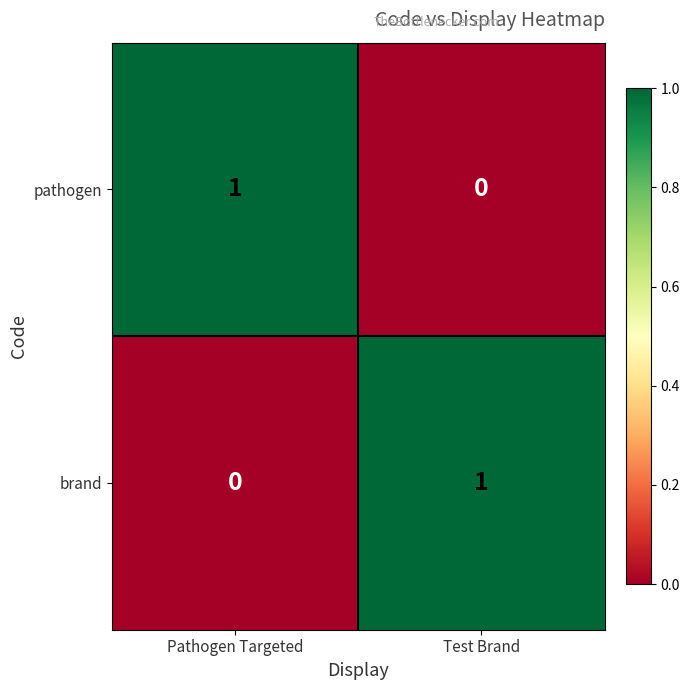

Reading left to right, list all the values displayed in this chart.

pathogen: 1	0
brand: 0	1